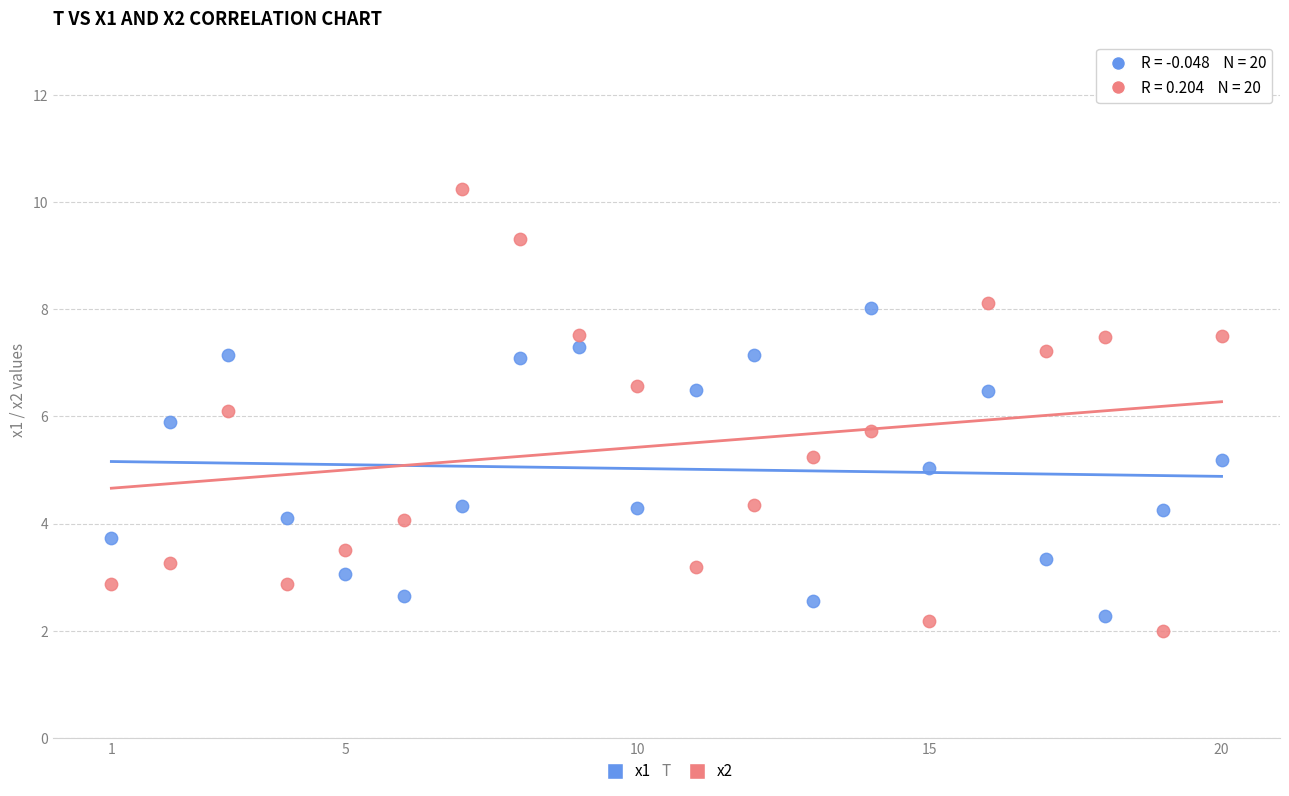

Which series reaches the minimum Y coordinate?

x2